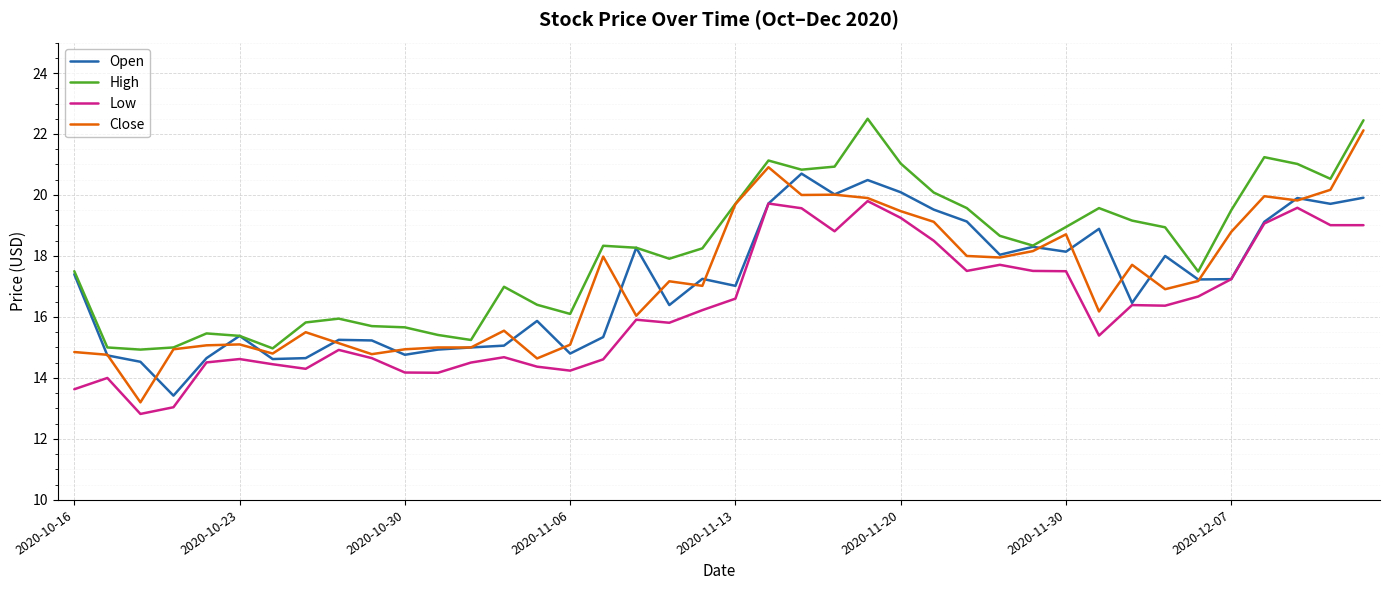

What is the maximum value for Close?

22.1